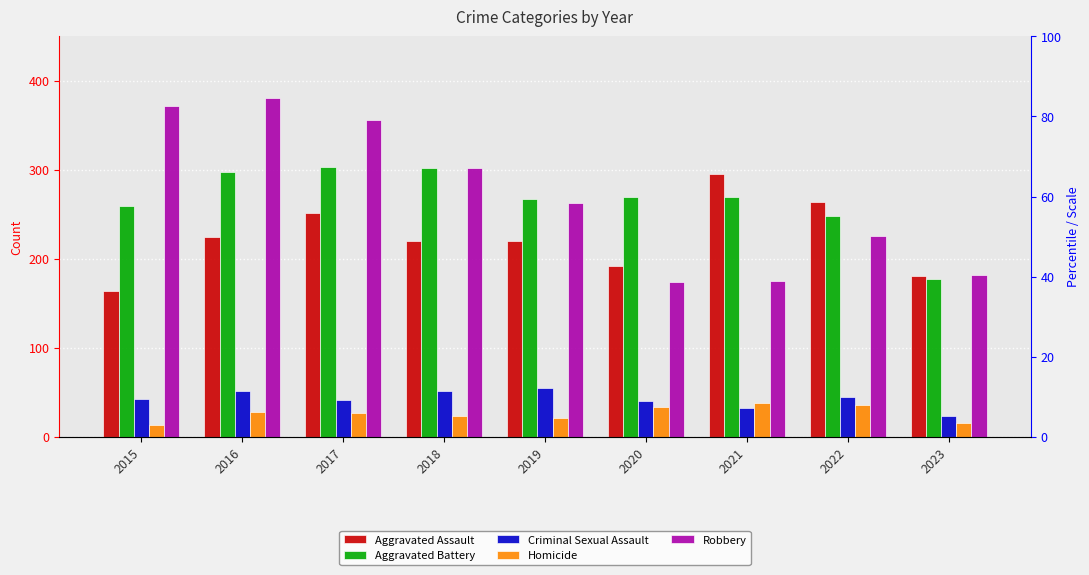

True or false: Aggravated Battery has a value of 269 at 2020.

True